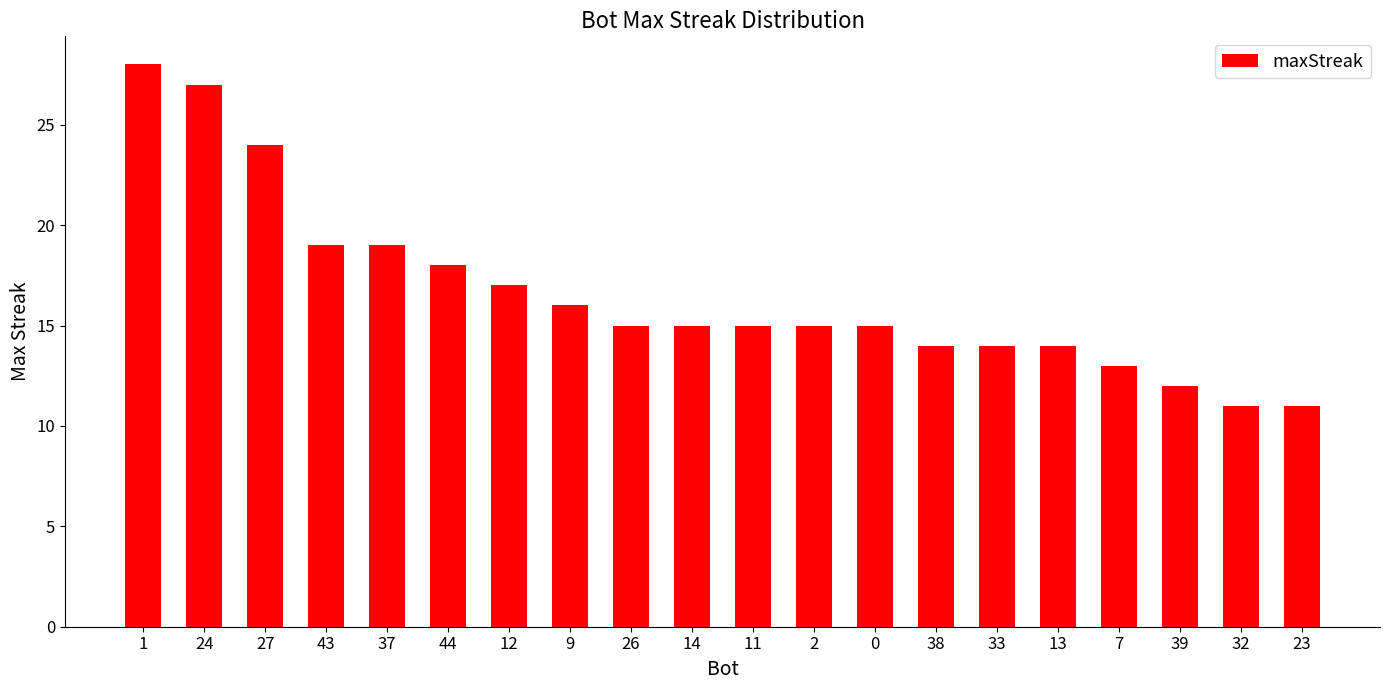

What is the minimum value shown in the chart?

11